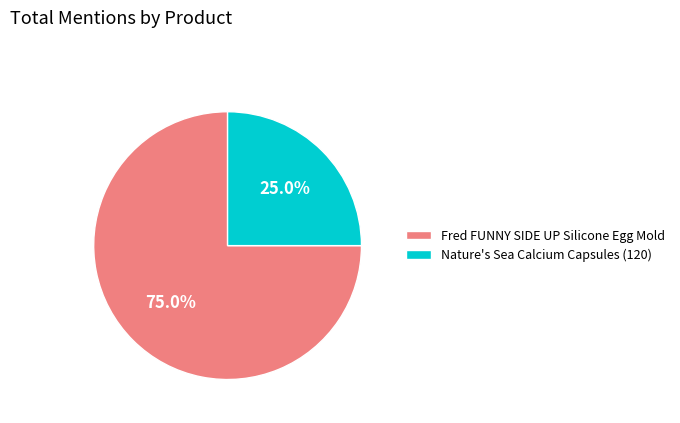

Is it true that Fred FUNNY SIDE UP Silicone Egg Mold is 75% of the pie?

True